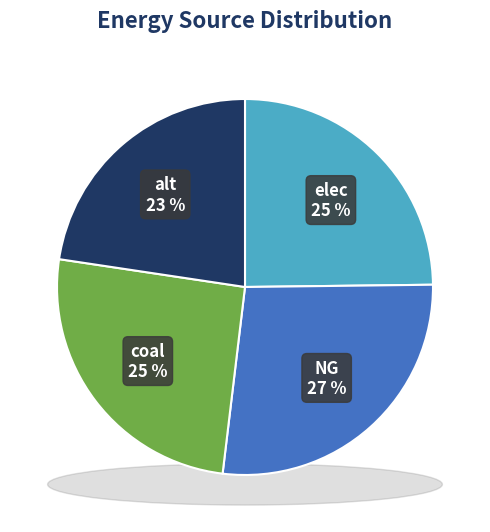

To the nearest percent, what percentage of the pie is elec?

25%